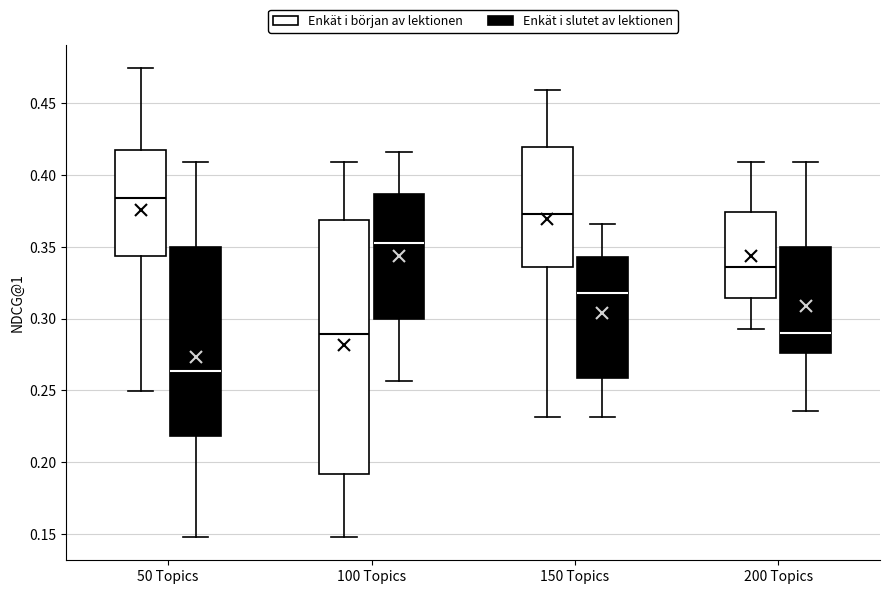

Which box has the lowest median line?

50 Topics (Enkät i slutet av lektionen)